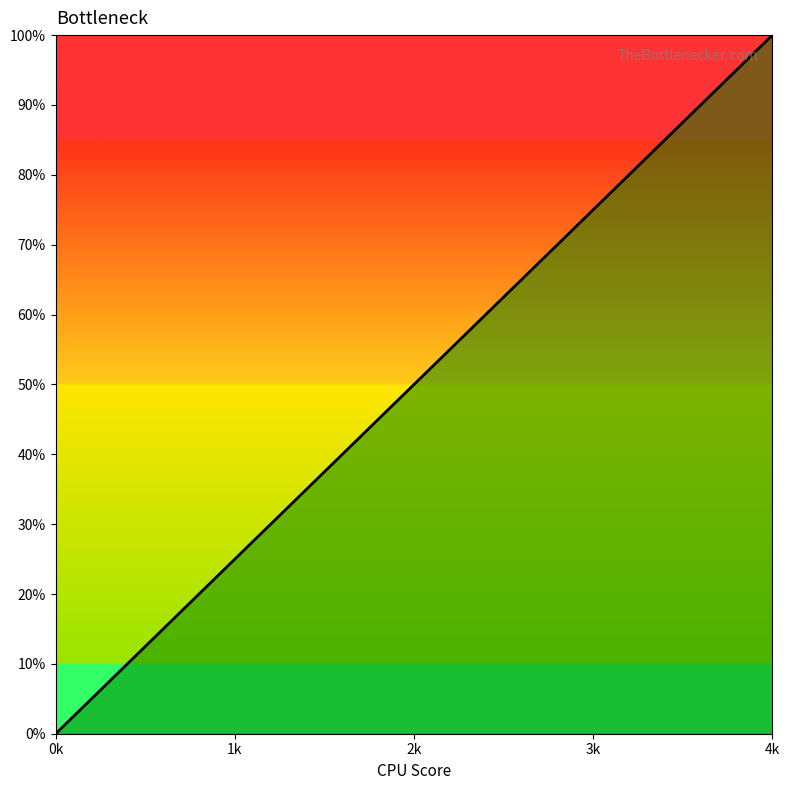

How many series are shown in this chart?

1